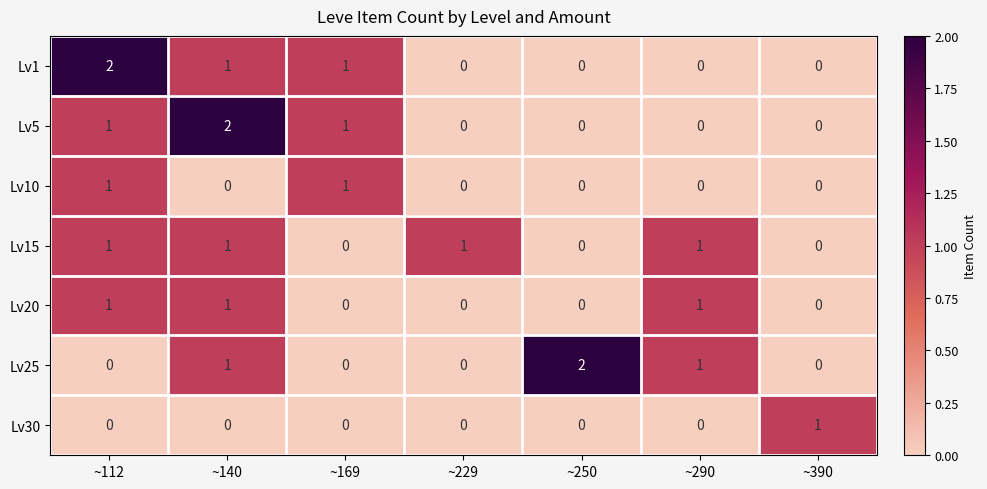

What is the total value across all series at ~290?

3